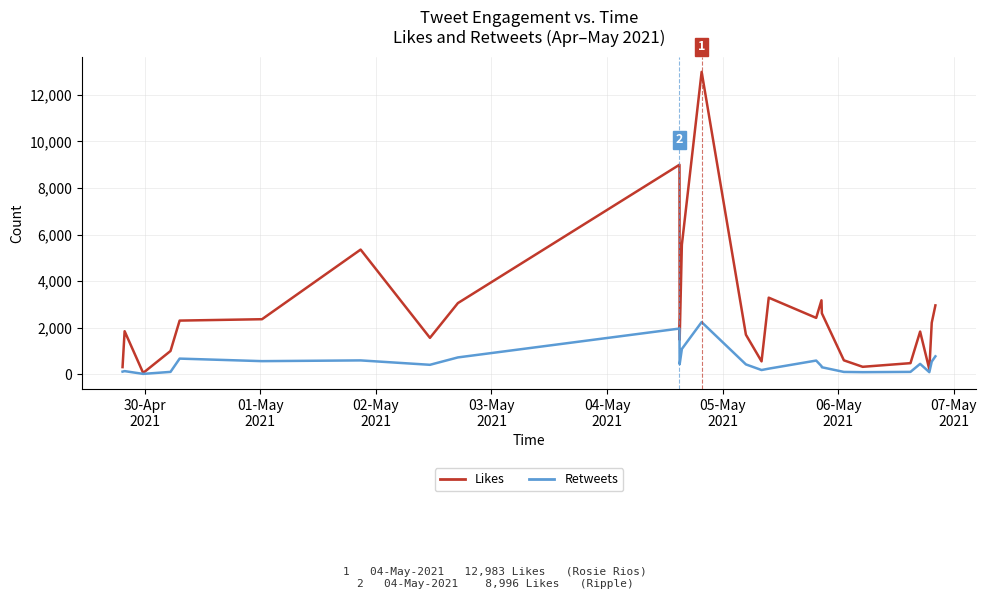

Rank the series by their maximum value, from lowest to highest.

Retweets, Likes